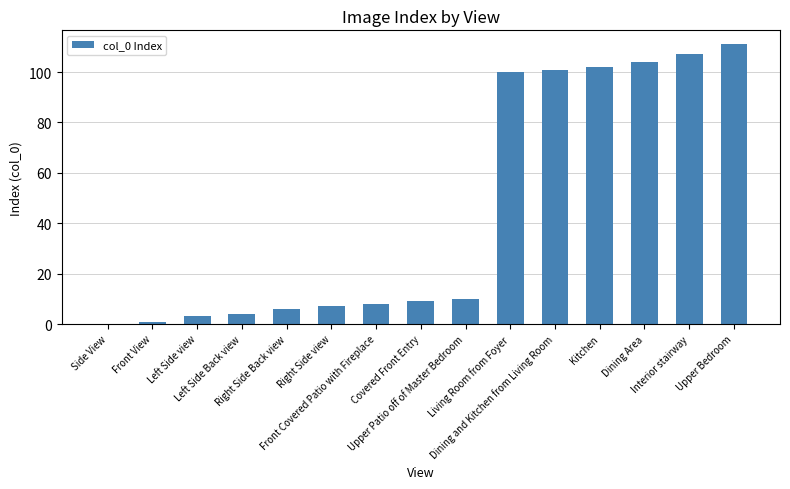

Reading right to left, what are all the values shown in this chart?

Upper Bedroom=111	Interior stairway=107	Dining Area=104	Kitchen=102	Dining and Kitchen from Living Room=101	Living Room from Foyer=100	Upper Patio off of Master Bedroom=10	Covered Front Entry=9	Front Covered Patio with Fireplace=8	Right Side view=7	Right Side Back view=6	Left Side Back view=4	Left Side view=3	Front View=1	Side View=0